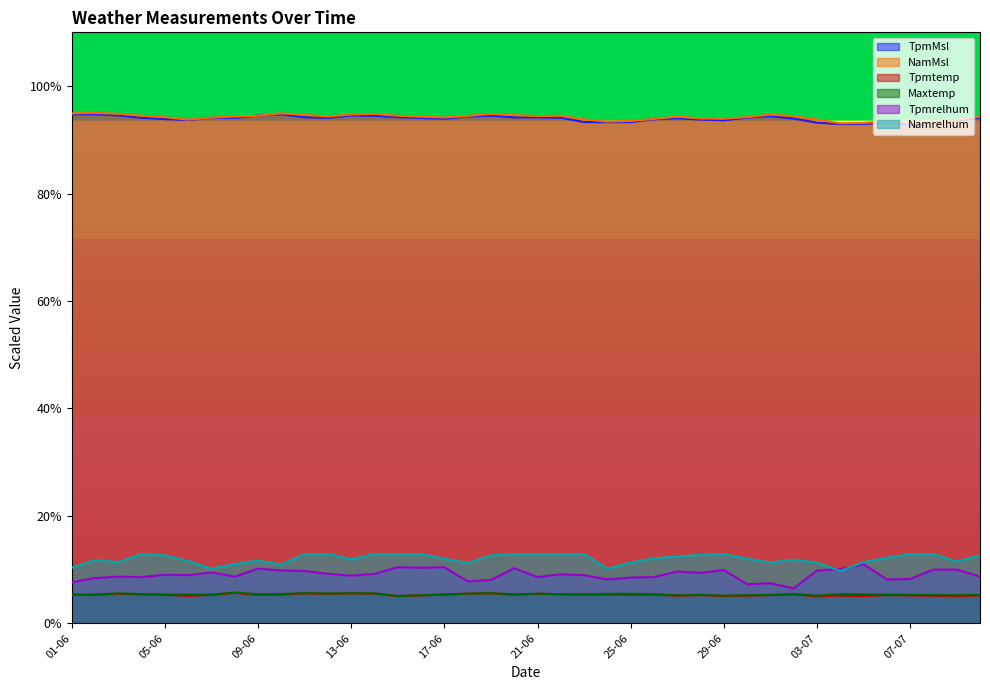

What is the spread (max minus min) of values at 30-06?

89.1